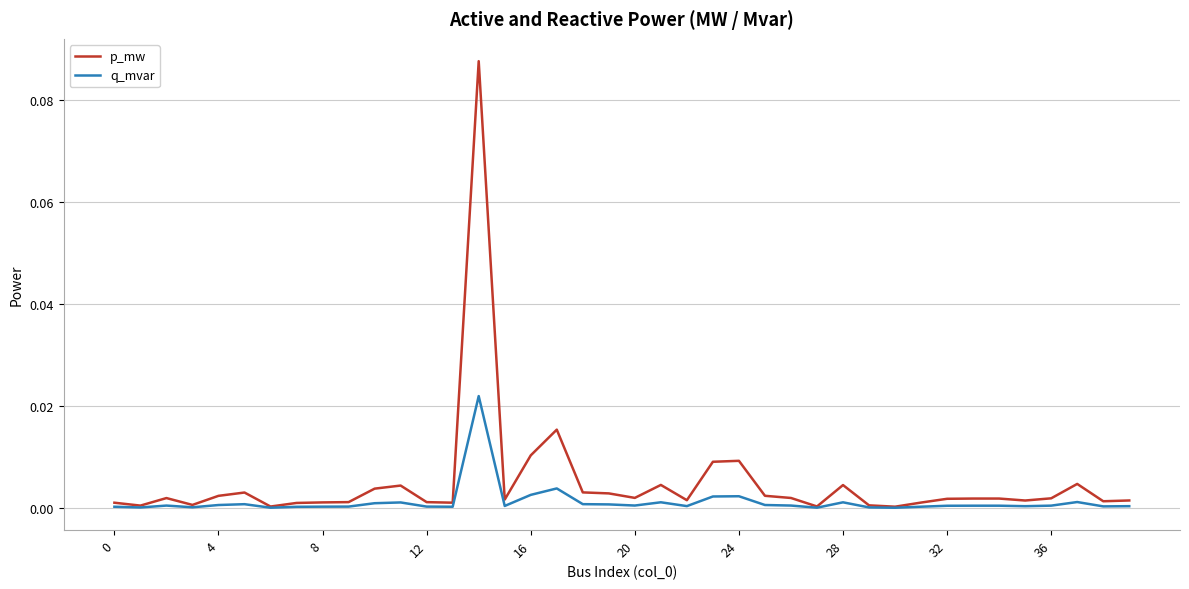

List the series in order of their peak value, highest first.

p_mw, q_mvar